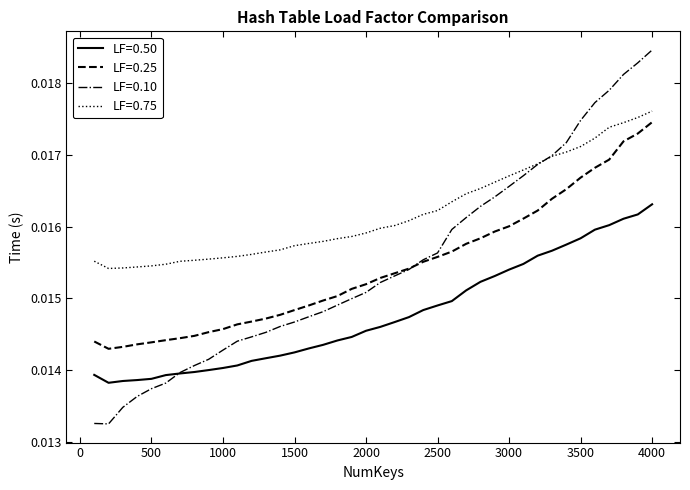

After their last crossing, which series has the higher values: LF=0.75 or LF=0.10?

LF=0.10